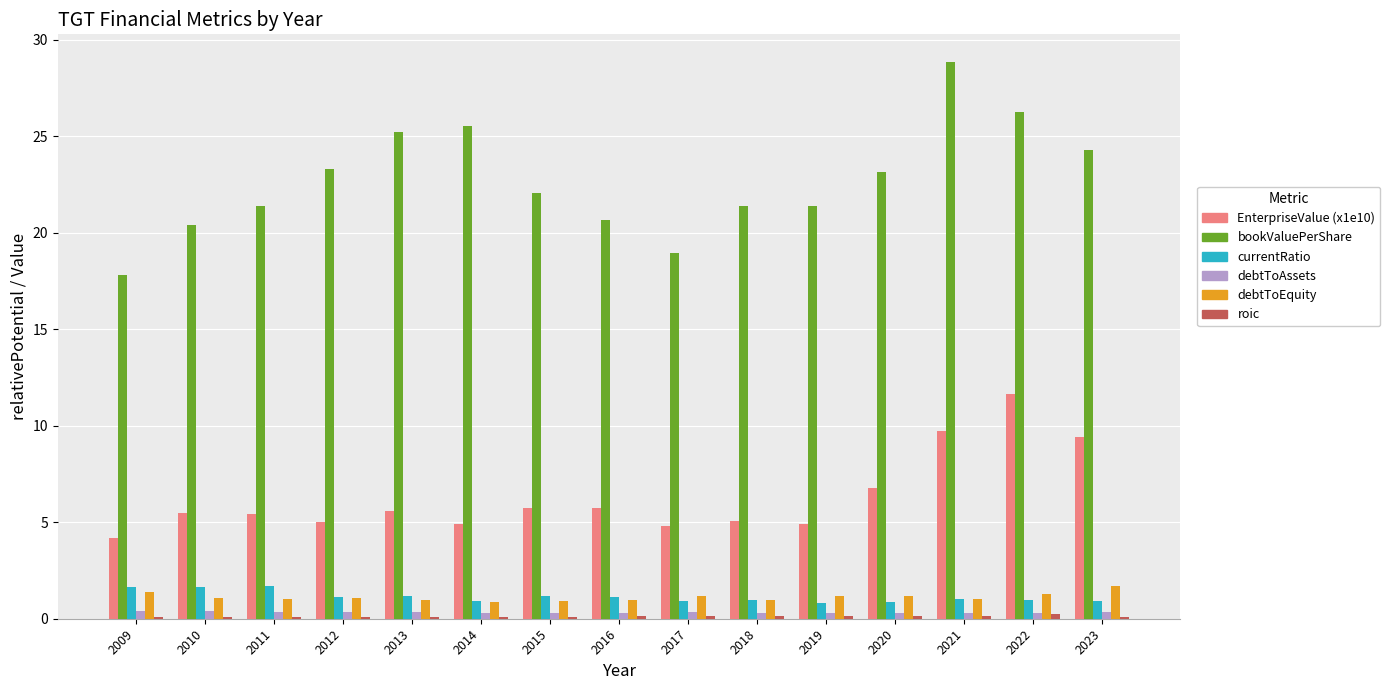

Which label corresponds to the largest value in the chart?

2021